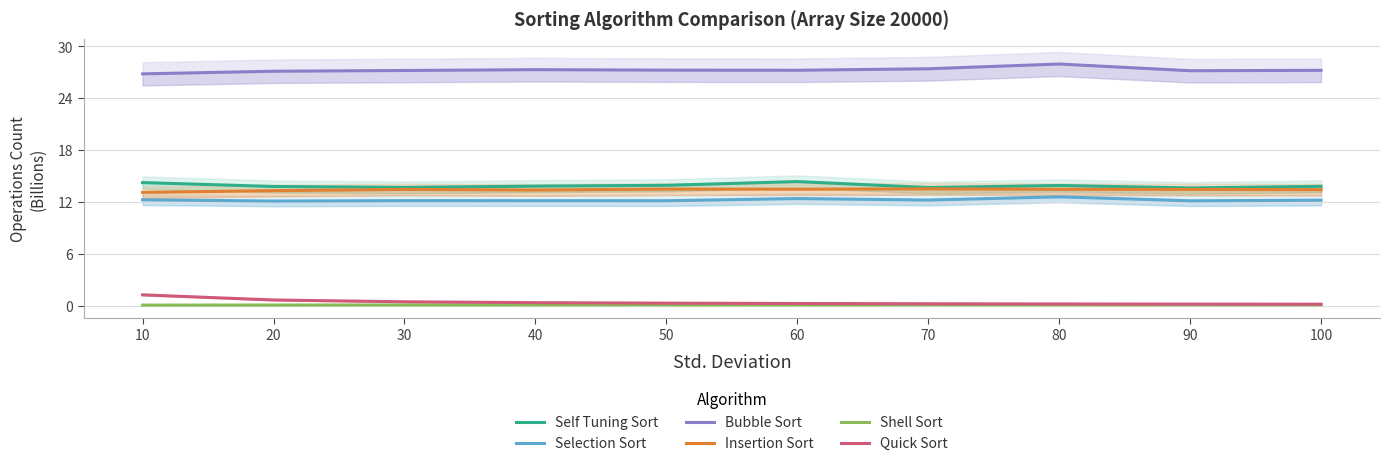

Count the Selection Sort values in the range 12 to 13.

10